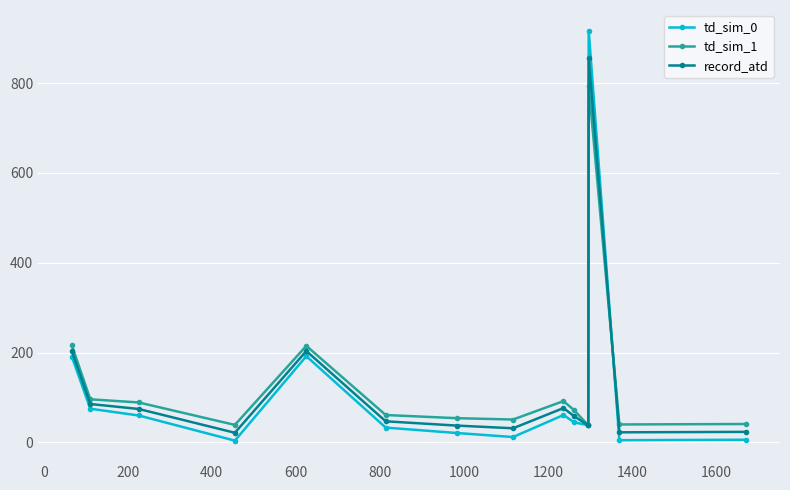

True or false: td_sim_0 and td_sim_1 intersect in this chart.

True